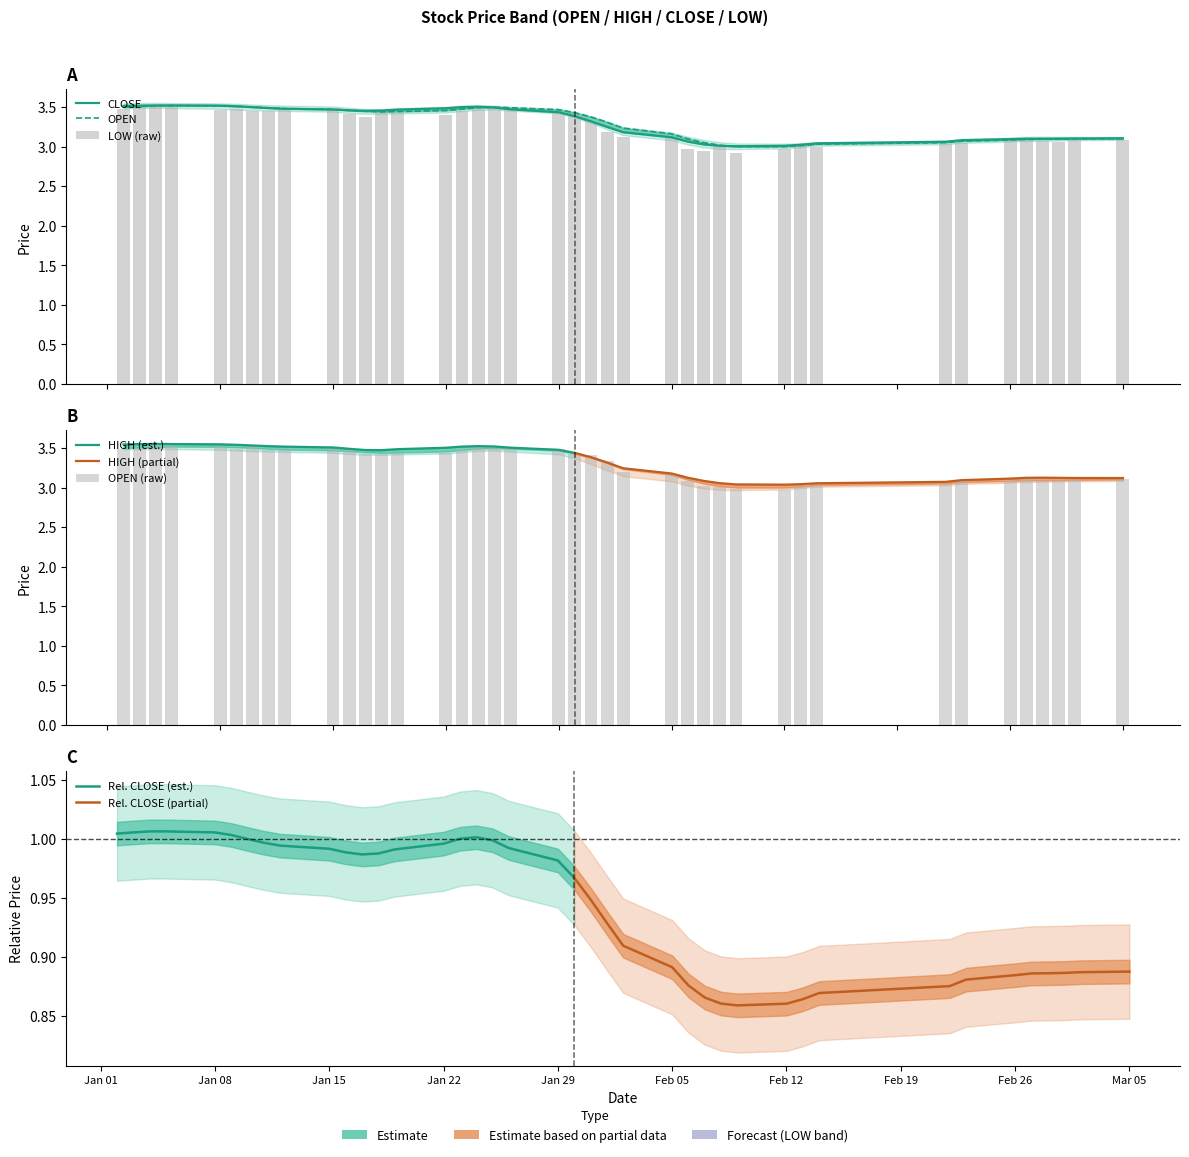

What is the sum of the CLOSE values at 2018-02-01 and 2018-02-12?

6.2